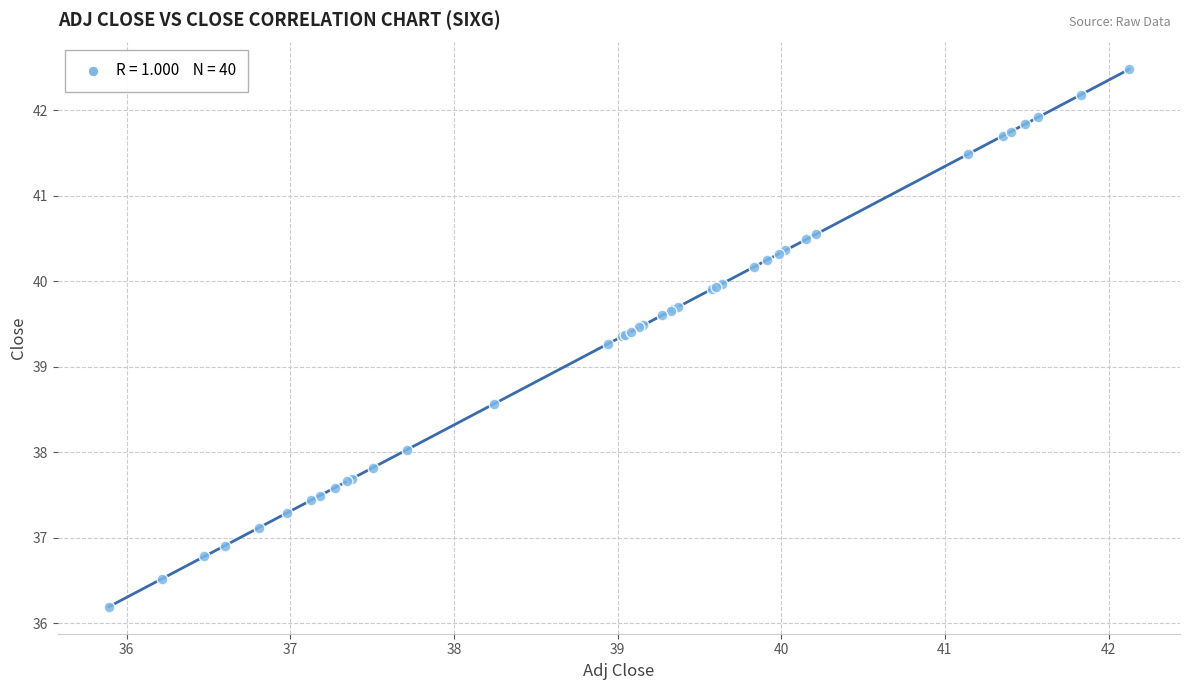

What Y value in the scatter plot is closest to 39?

39.3